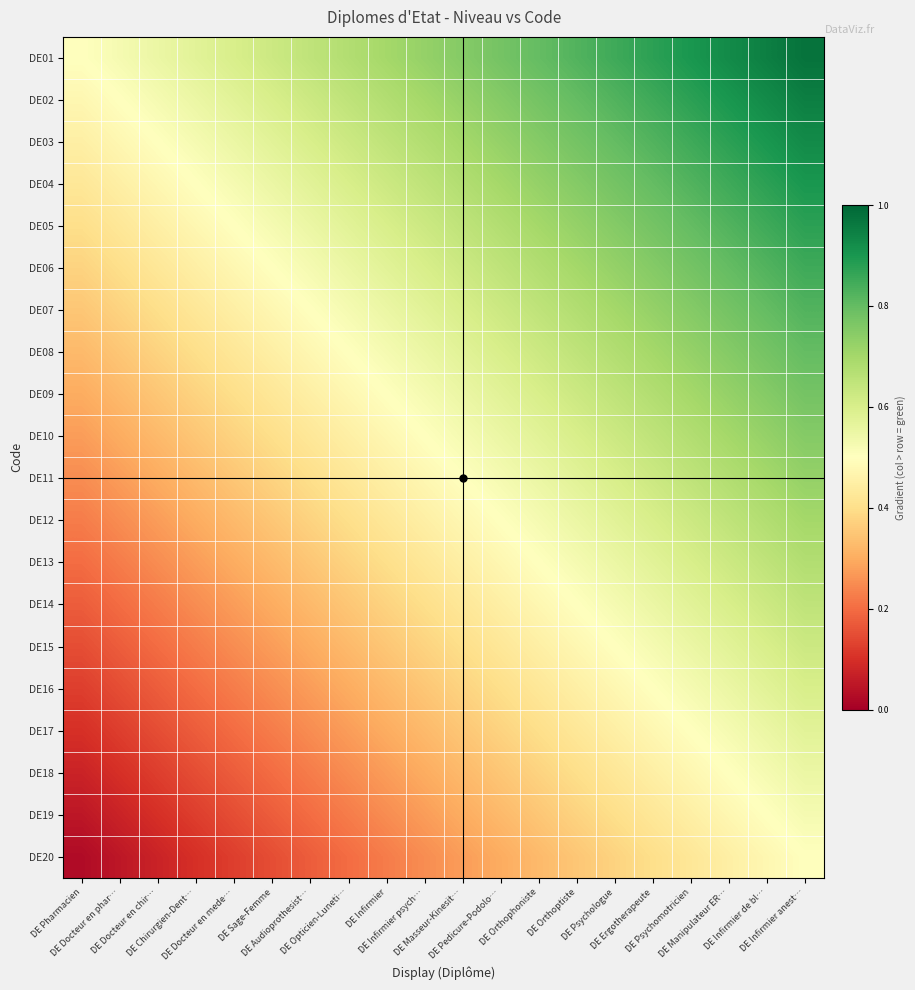

At which category is the sum across all series the highest?

DE Infirmier anest…